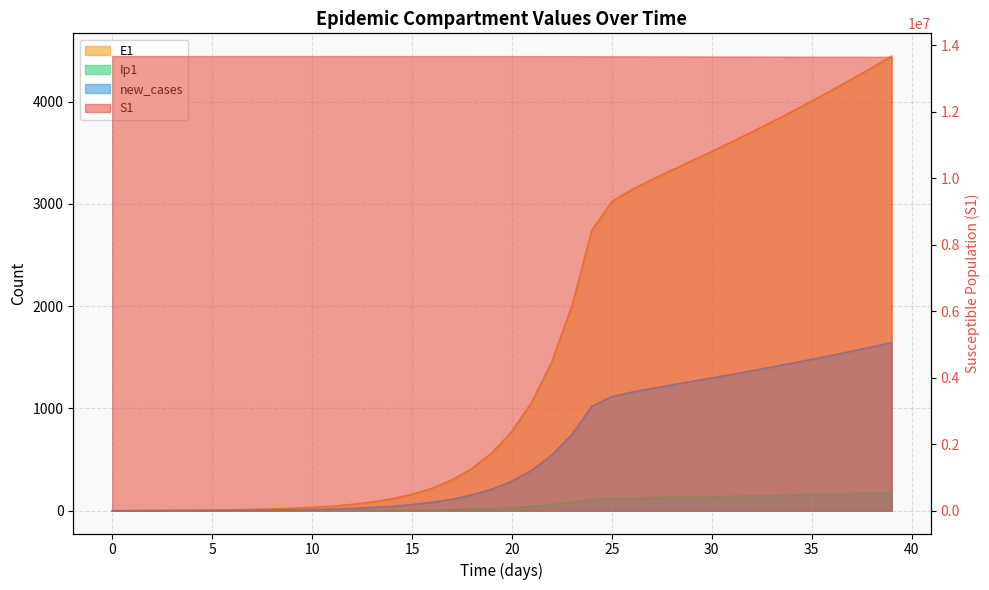

What is the difference between the E1 values at 28 and 7?

3316.2